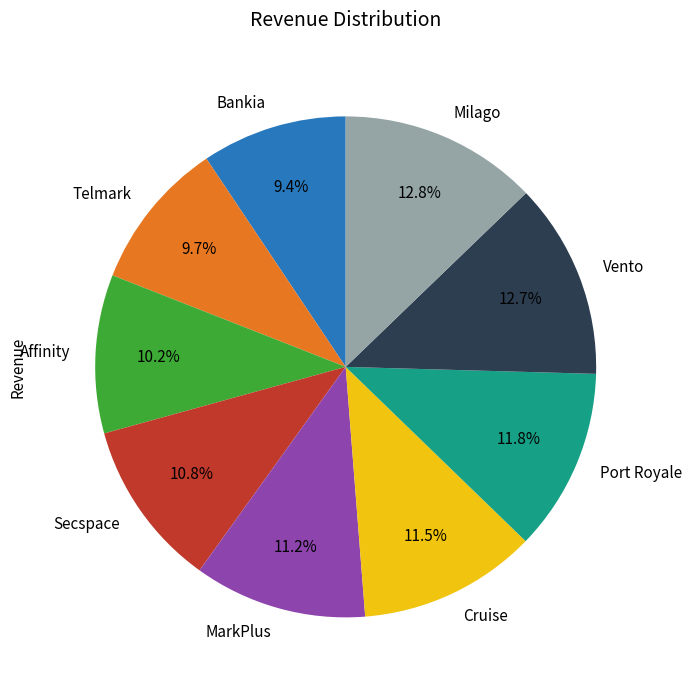

What percentage do Affinity and Bankia together represent?

19.6%